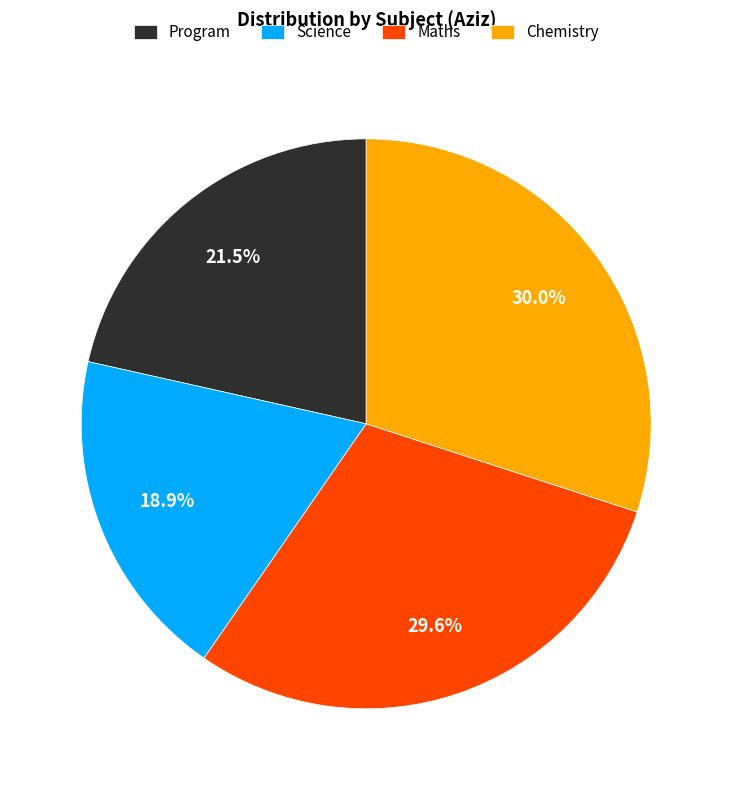

Which category has the smallest portion of the pie?

Science